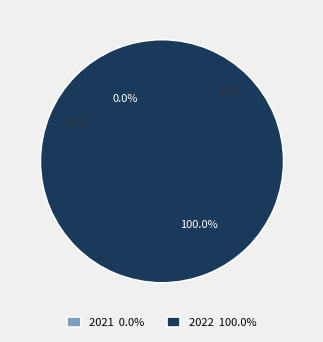

The 2022 slice represents 99% of the pie. True or false?

False